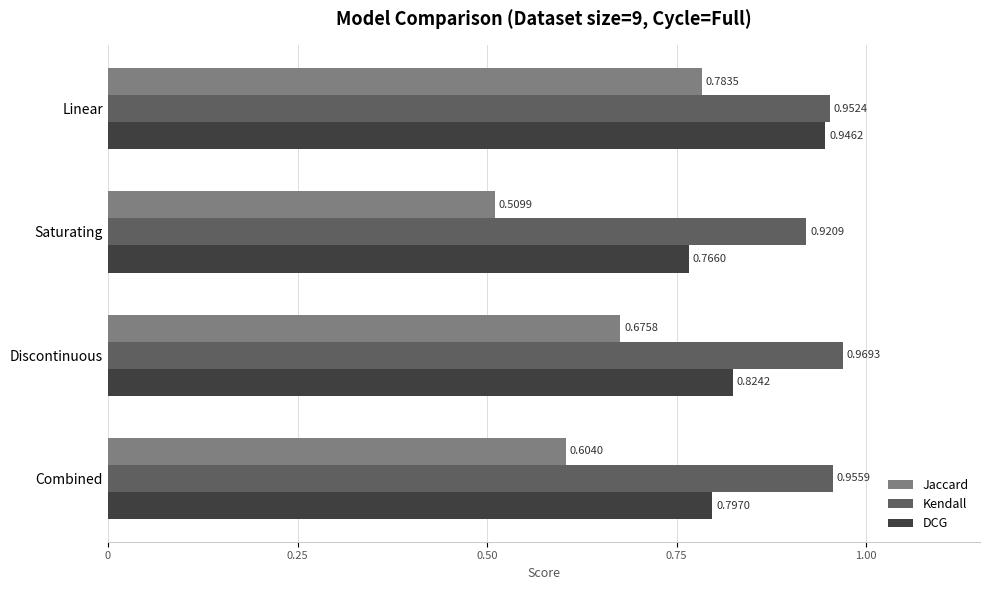

What is the sum of the Kendall values at Combined and Discontinuous?

1.9